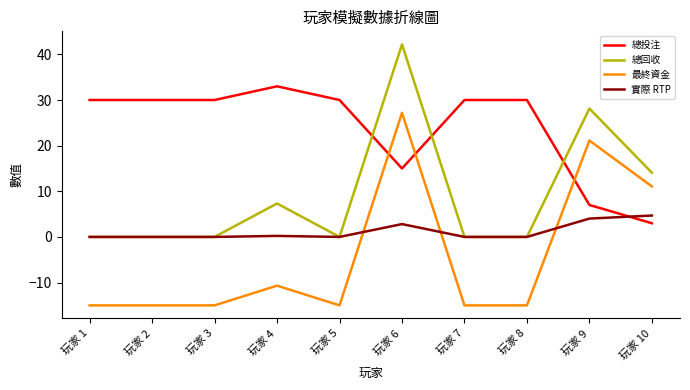

Rank the series by their maximum value, from lowest to highest.

實際 RTP, 最終資金, 總投注, 總回收